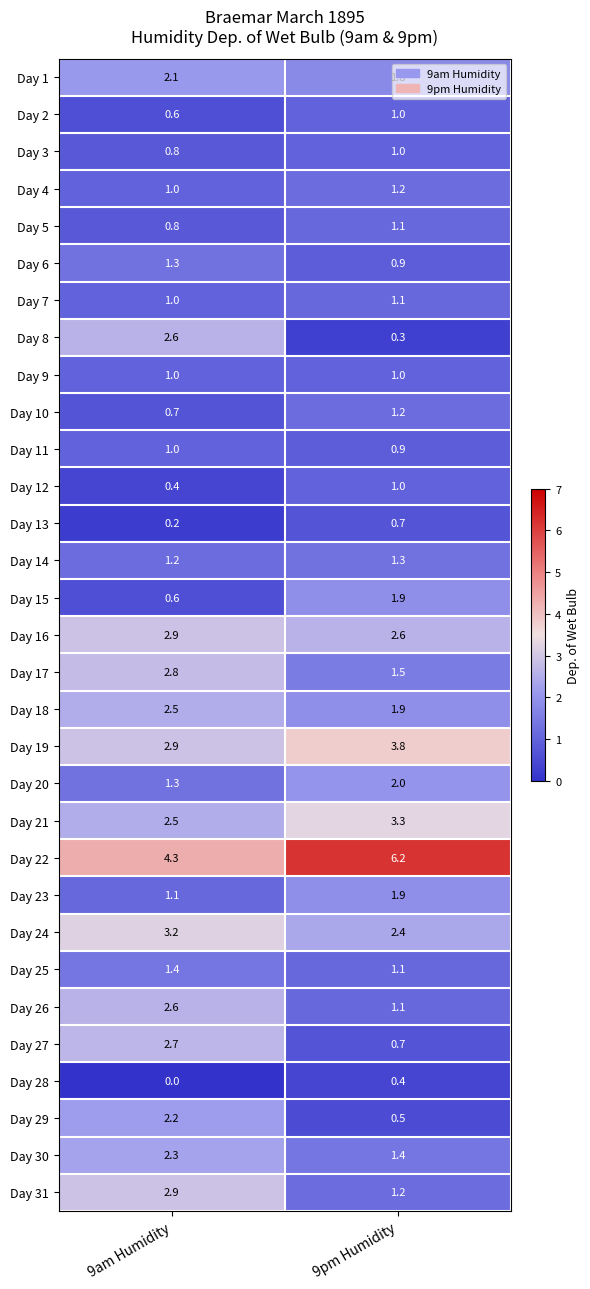

The Day 17 series shows 2.8 at 9am Humidity. True or false?

True